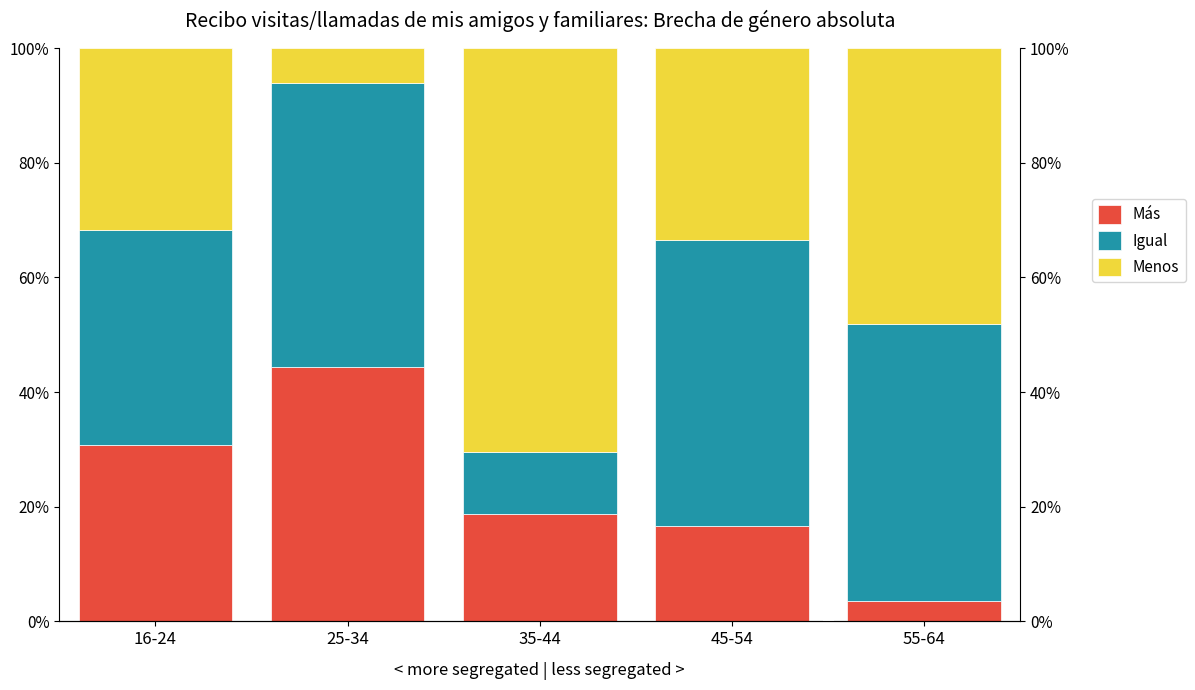

At which category is the sum across all series the highest?

35-44